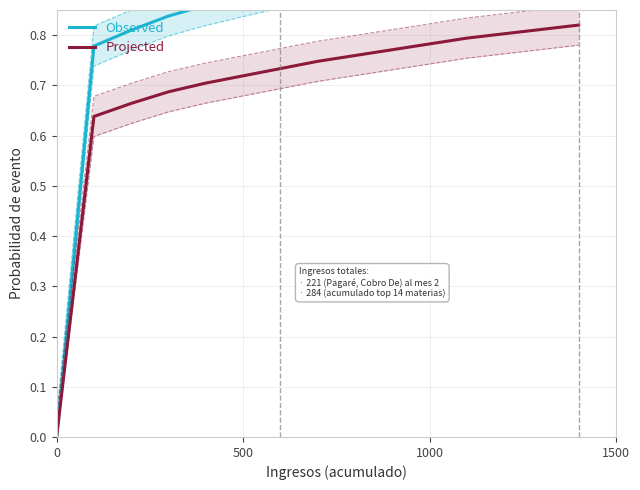

Reading left to right, extract all data points from this chart.

Observed: 0.0	0.8	0.8	0.8	0.9	0.9	0.9	0.9	0.9	0.9	1.0	1.0	1.0	1.0	1.0
Projected: 0.0	0.6	0.7	0.7	0.7	0.7	0.7	0.7	0.8	0.8	0.8	0.8	0.8	0.8	0.8